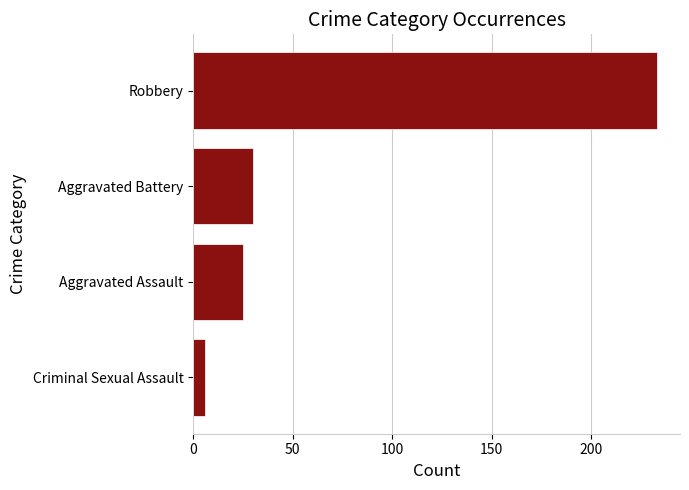

What is the approximate value at Criminal Sexual Assault?

6